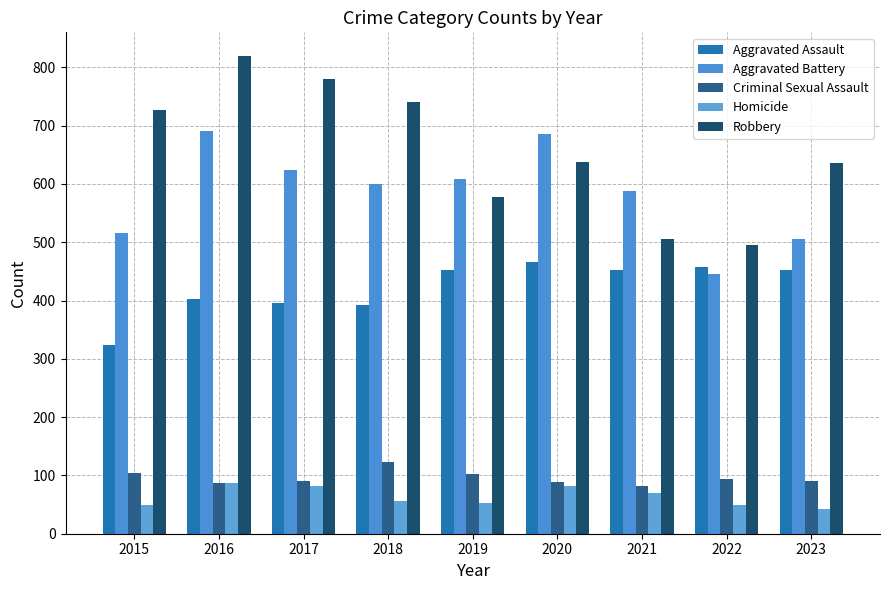

Does the chart contain stacked bars?

No